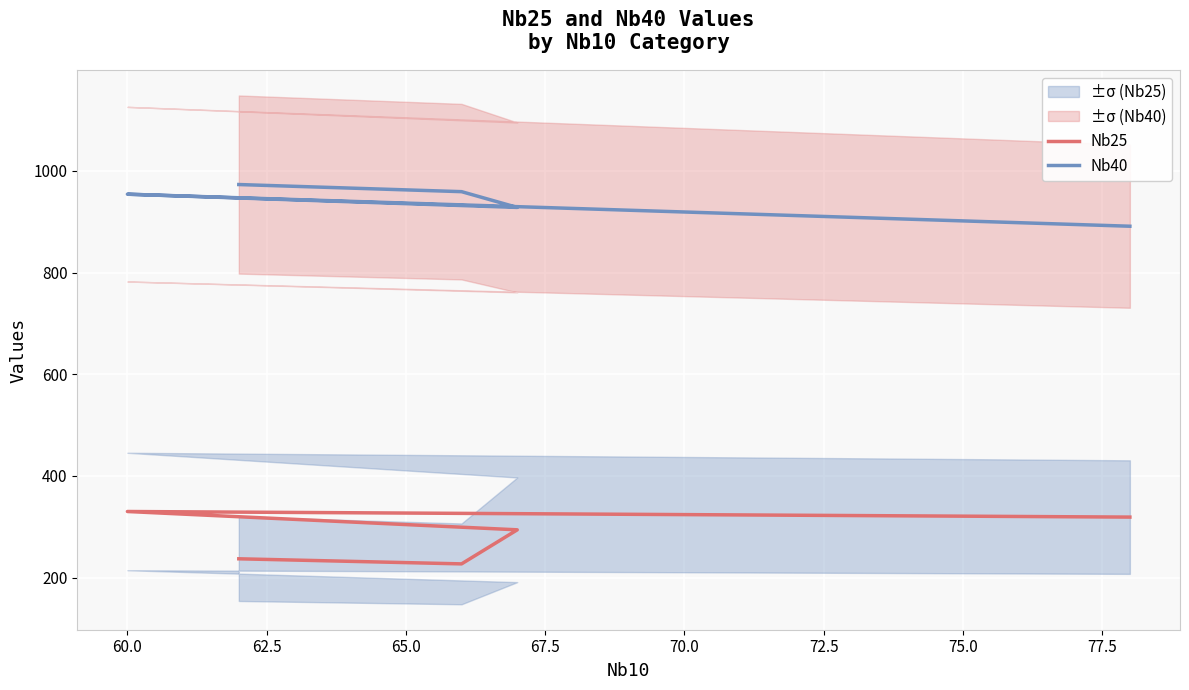

Rank the series by their average value, from highest to lowest.

Nb40, Nb25